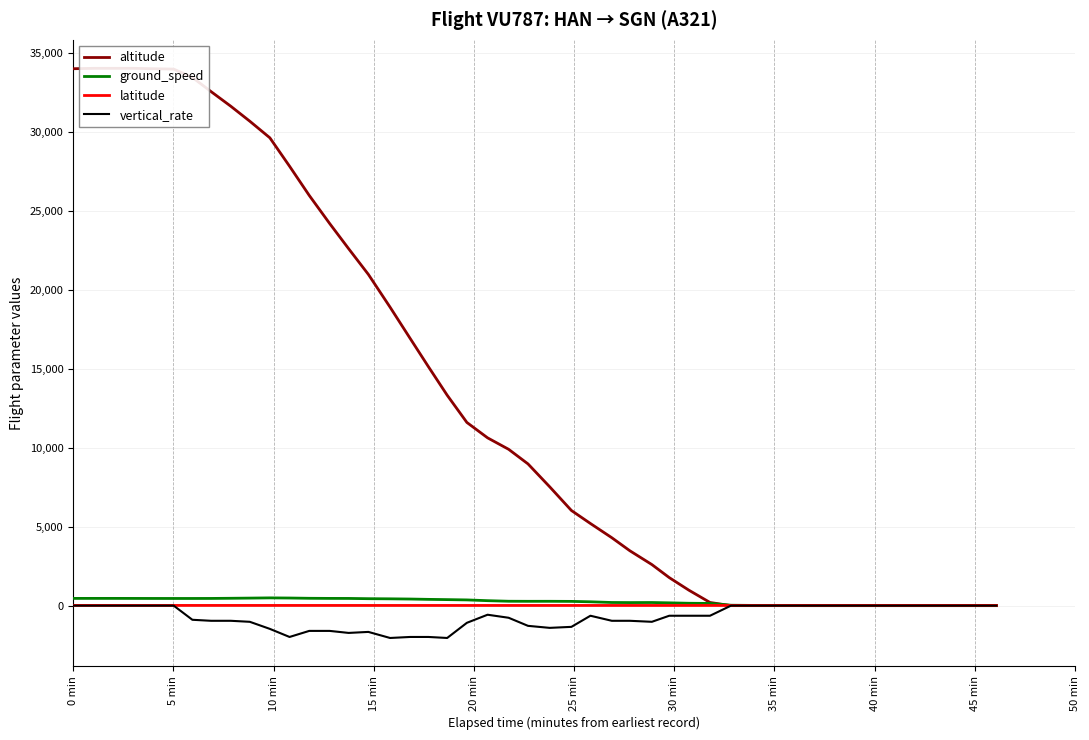

True or false: latitude and vertical_rate cross at least once.

False